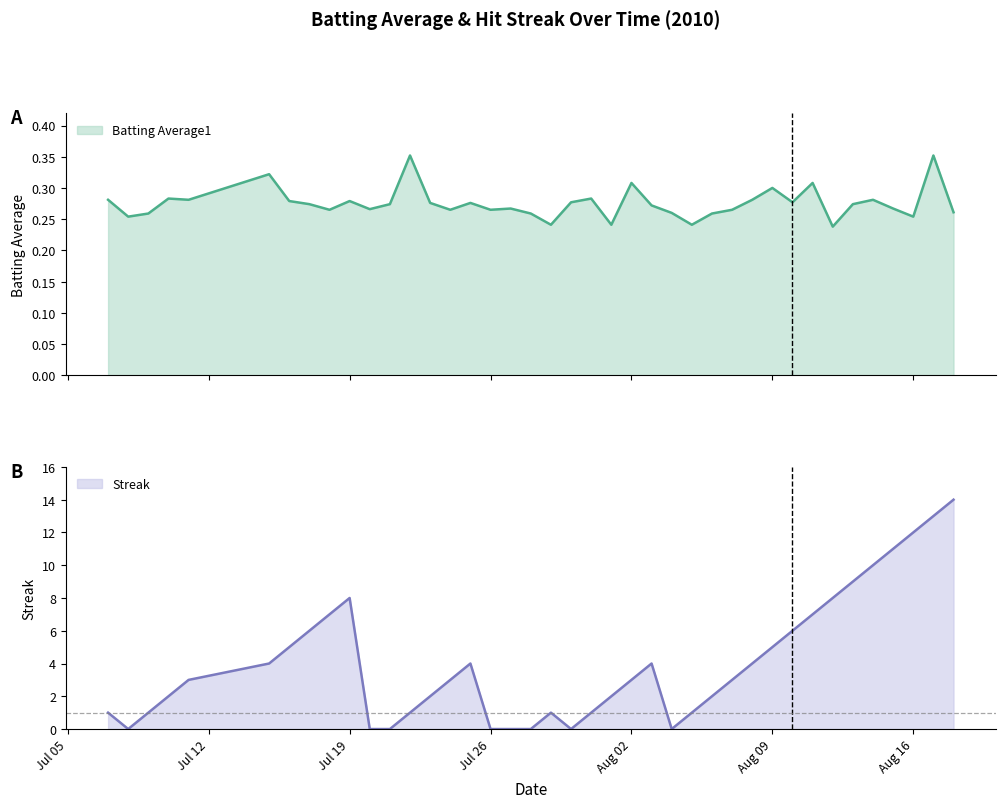

Is the value of Batting Average1 at 2010-07-18 greater than the value of Streak at 2010-07-22?

No